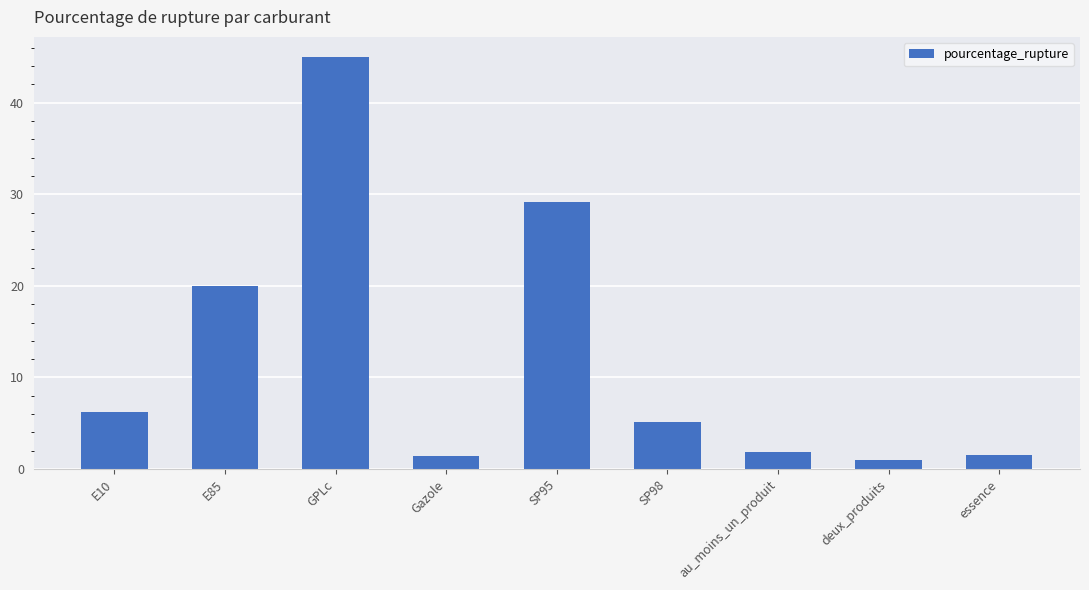

The value at SP98 is 8.4. True or false?

False